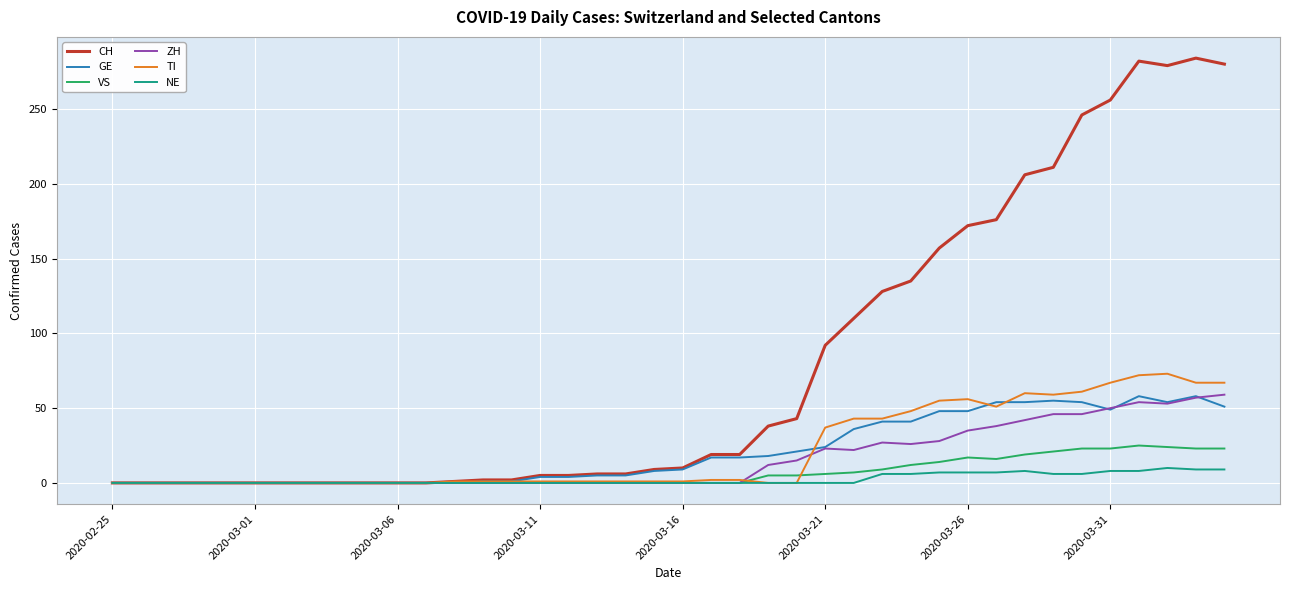

Which series has the widest spread of values?

CH